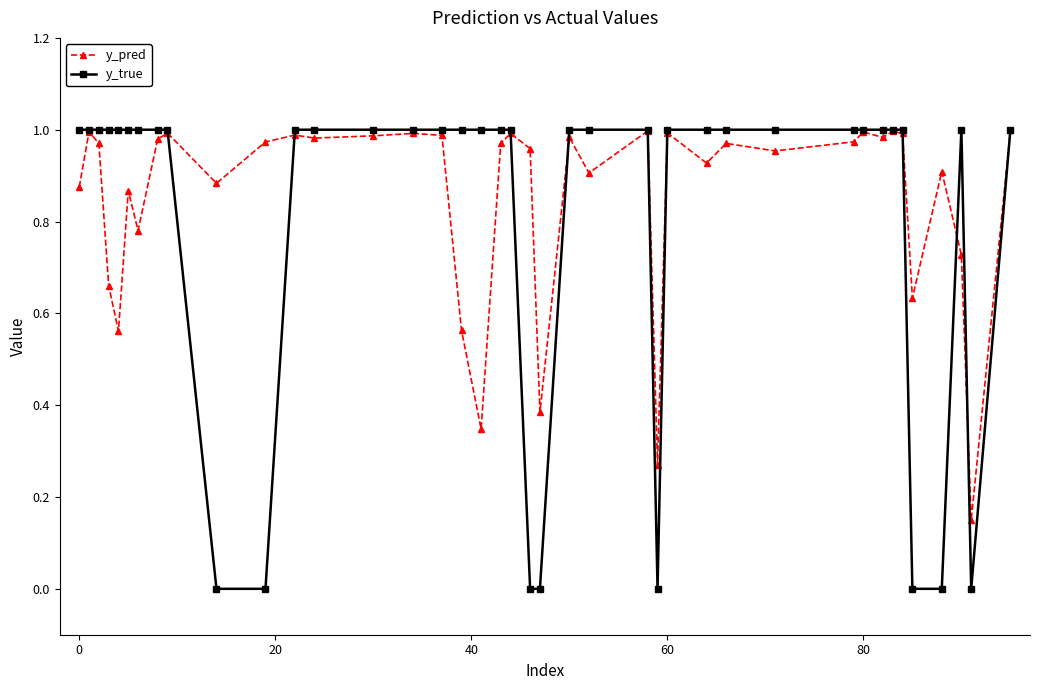

Which series has the largest range (max minus min)?

y_true